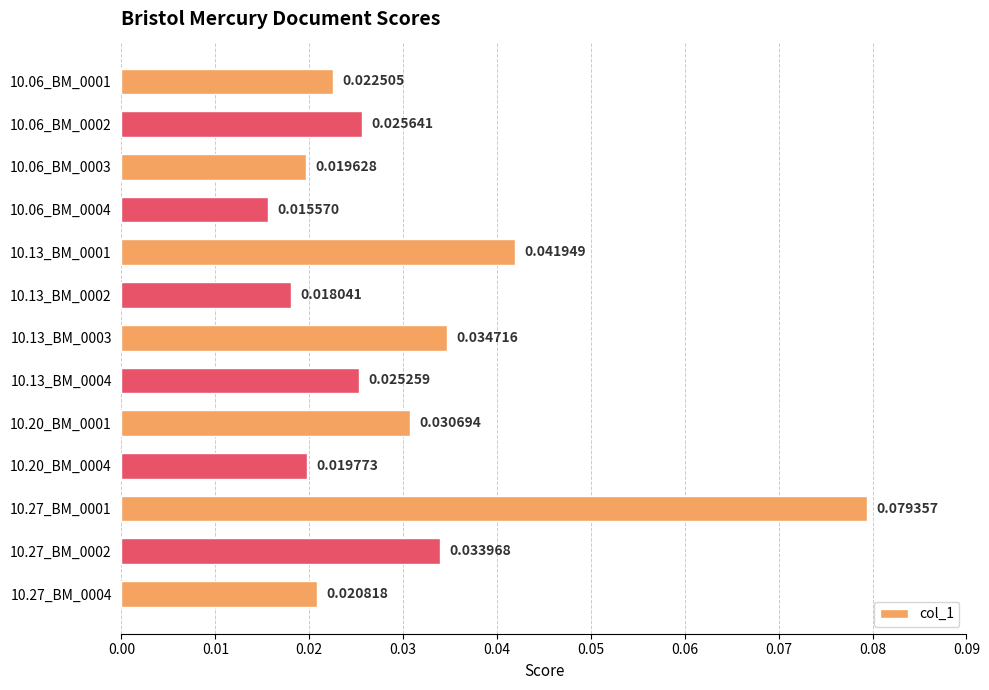

What is the sum of all values?

0.4